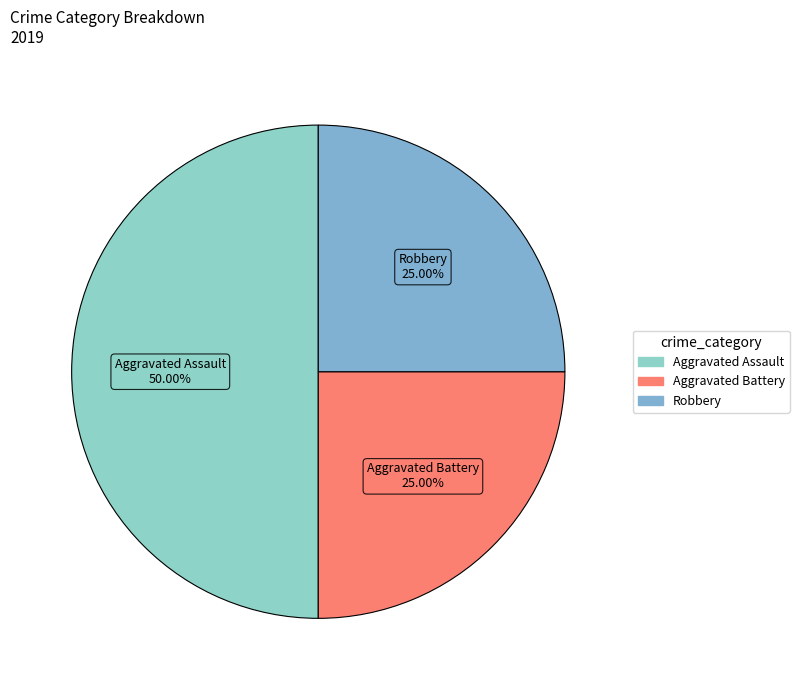

How many segments does this pie chart have?

3